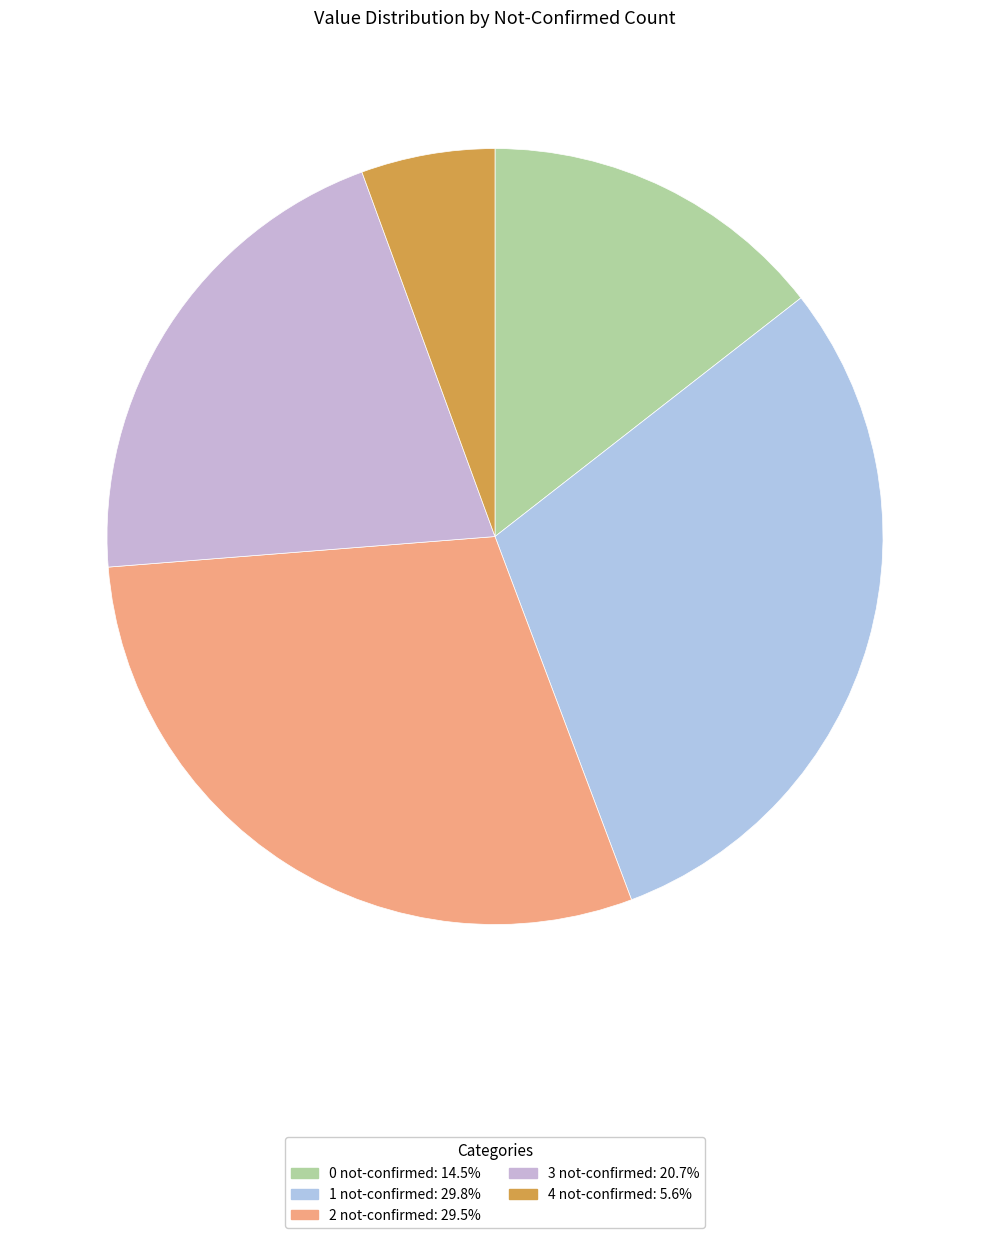

How many segments does this pie chart have?

5